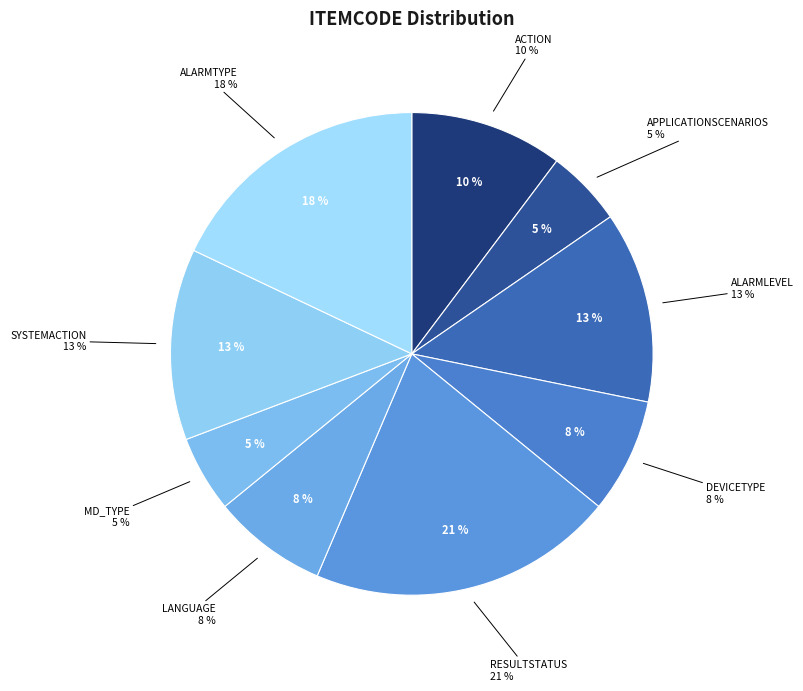

Does any single category account for the majority?

No